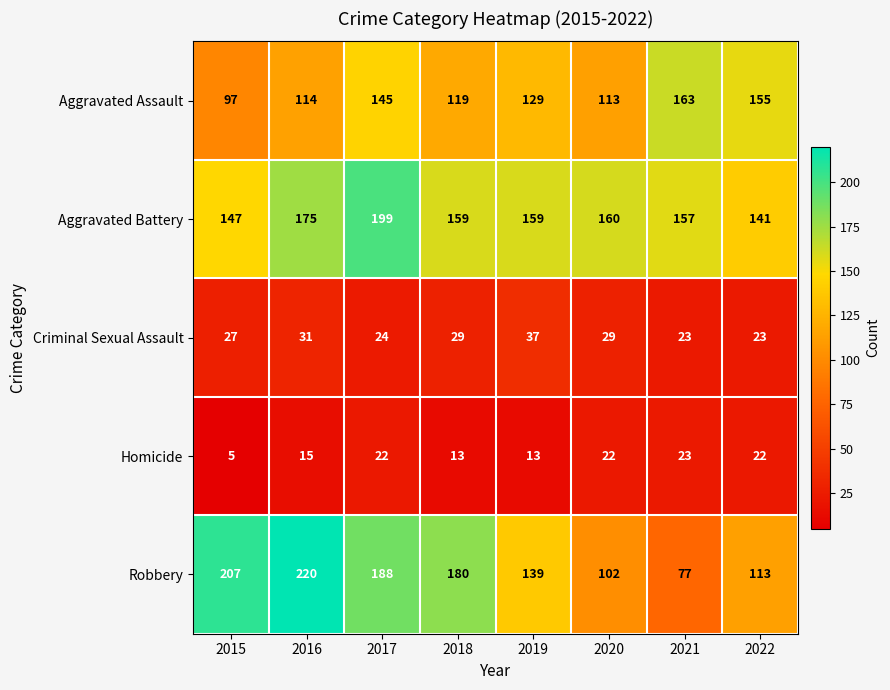

List the series in order of their peak value, lowest first.

Homicide, Criminal Sexual Assault, Aggravated Assault, Aggravated Battery, Robbery